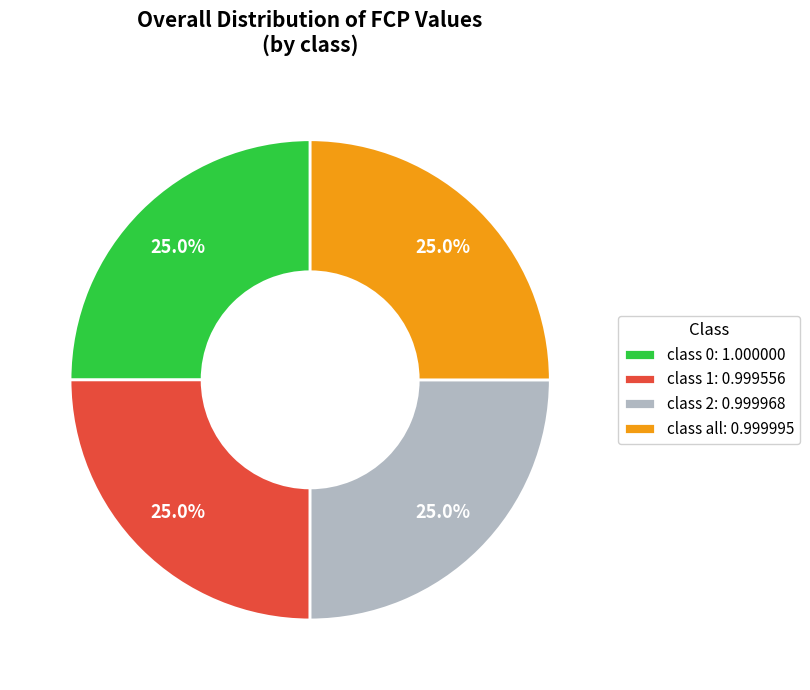

Is there any slice that represents more than half of the pie?

No